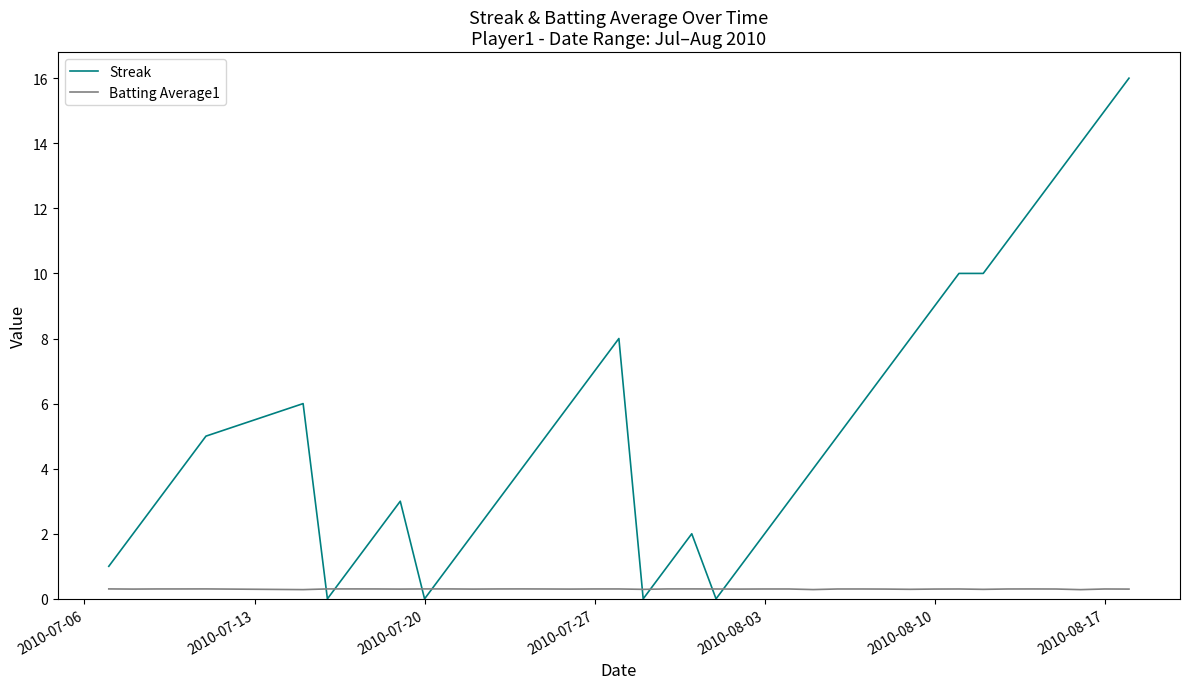

How many series are shown in this chart?

2